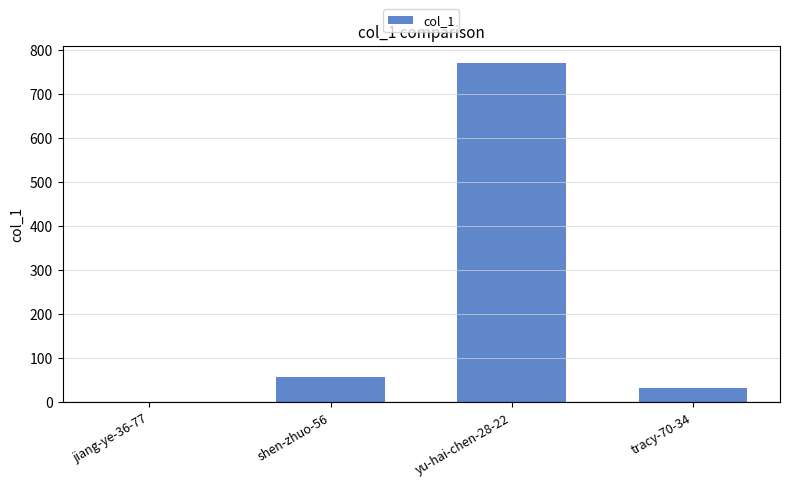

The value at shen-zhuo-56 is 56. True or false?

True